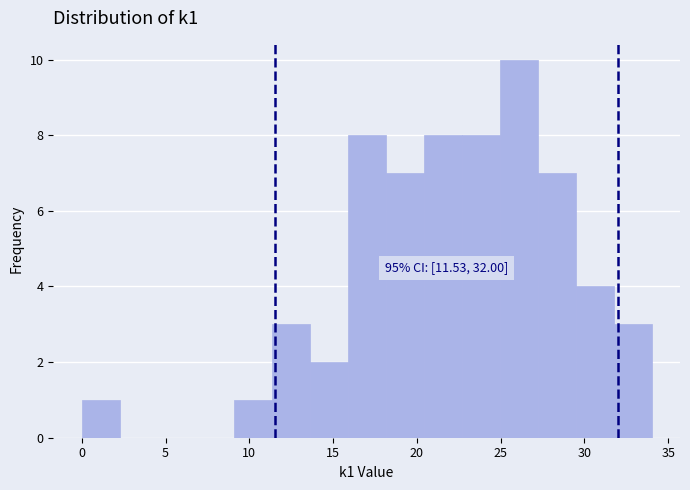

Over which range of the x-axis is the bar tallest?

25.0 to 27.0